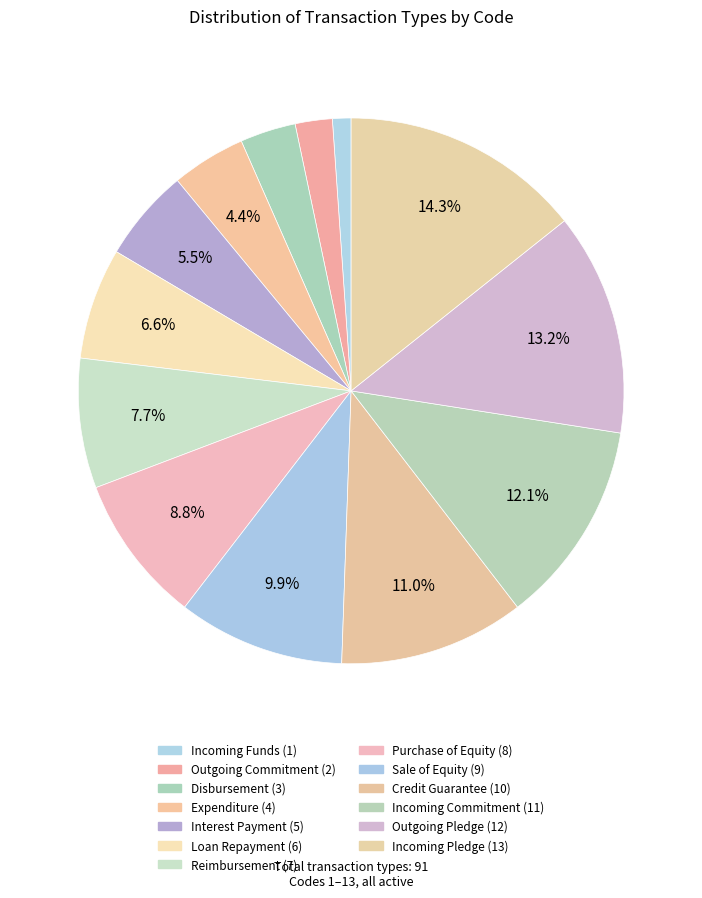

Is there any slice that represents more than half of the pie?

No